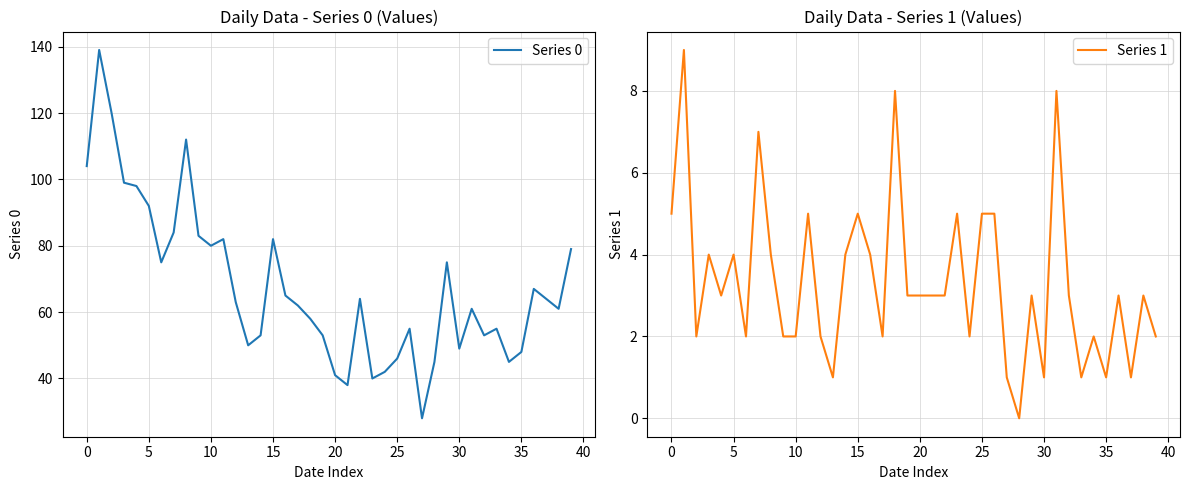

Reading left to right, transcribe all the data shown in this chart.

Series 0: 104	139	120	99	98	92	75	84	112	83	80	82	63	50	53	82	65	62	58	53	41	38	64	40	42	46	55	28	45	75	49	61	53	55	45	48	67	64	61	79
Series 1: 5	9	2	4	3	4	2	7	4	2	2	5	2	1	4	5	4	2	8	3	3	3	3	5	2	5	5	1	0	3	1	8	3	1	2	1	3	1	3	2